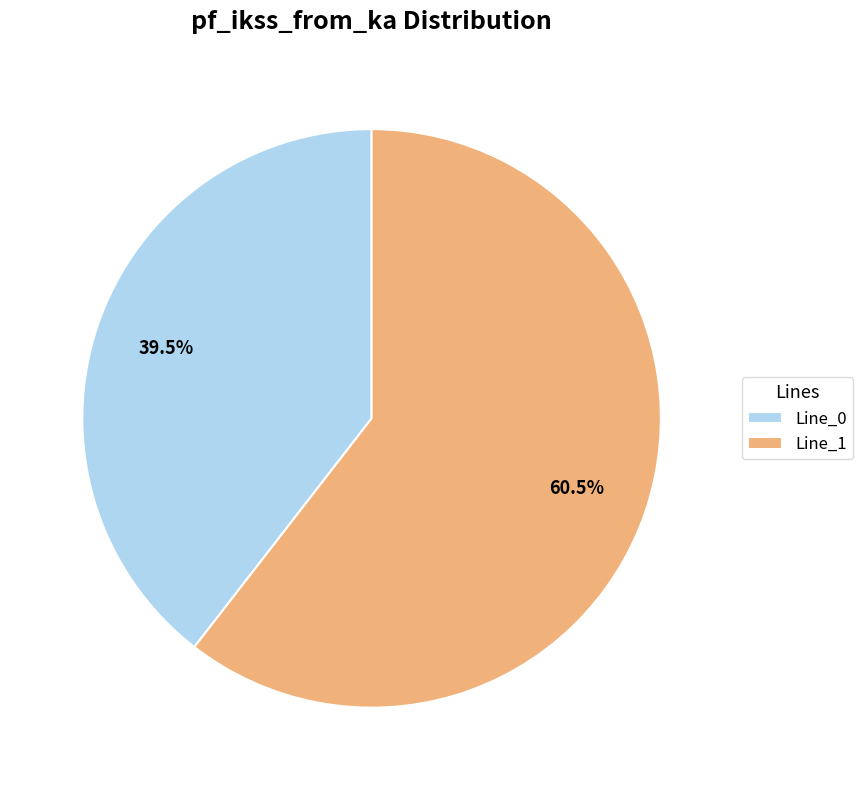

What is the smallest slice in the pie chart?

Line_0